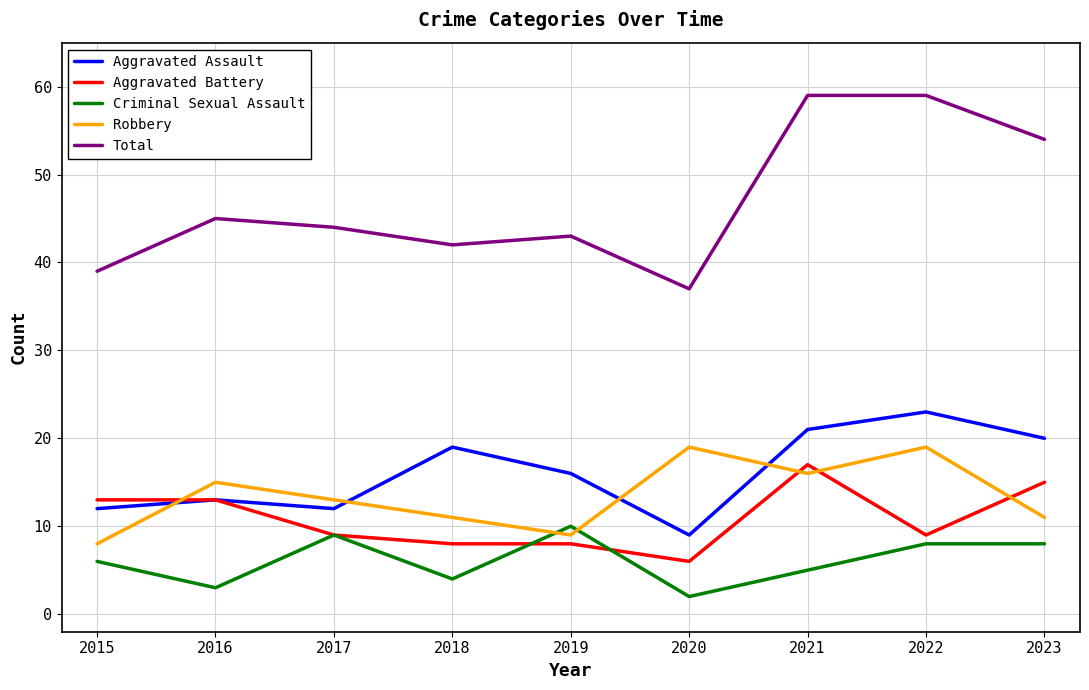

How many categories are shown in the chart?

9